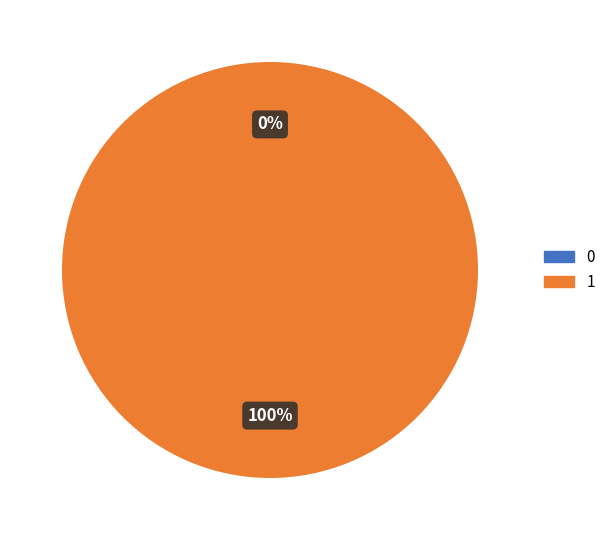

Which category accounts for the majority?

1